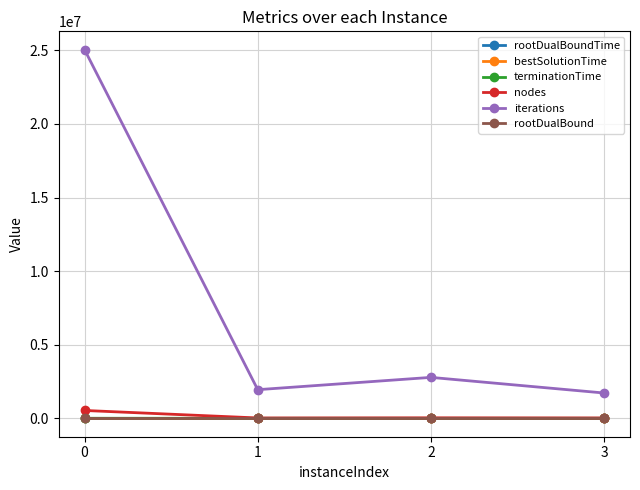

True or false: iterations and nodes cross at least once.

False